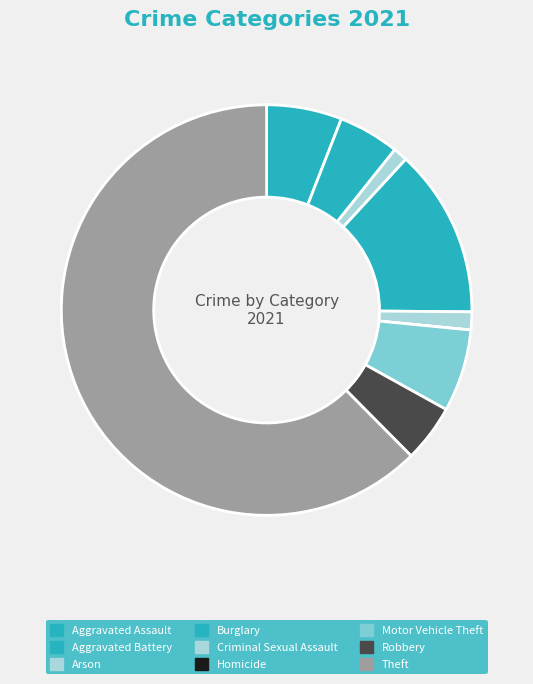

To the nearest percent, what portion does Criminal Sexual Assault represent?

1%